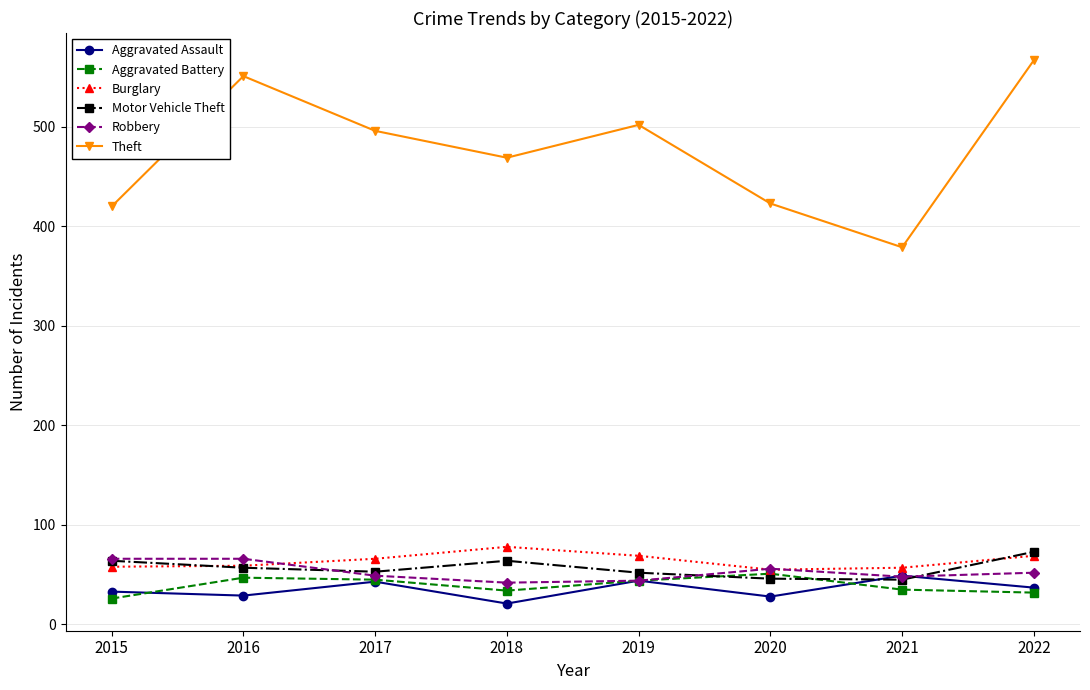

What is the sum of the Burglary values at 2018 and 2022?

147